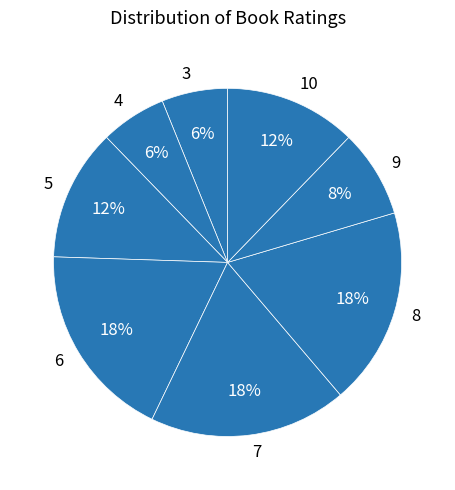

Is it true that 5 is 7% of the pie?

False